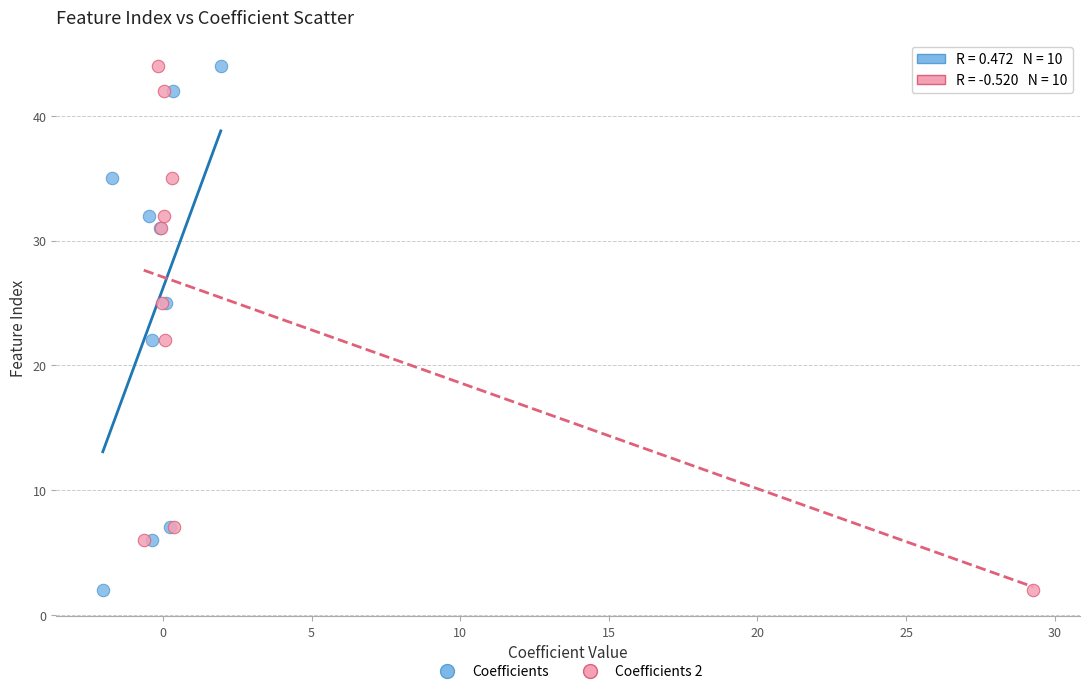

What are all the series names shown in the legend?

Coefficients, Coefficients 2